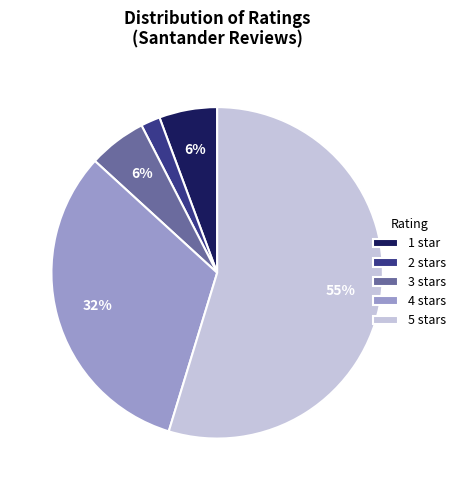

Which slice is the largest?

5 stars